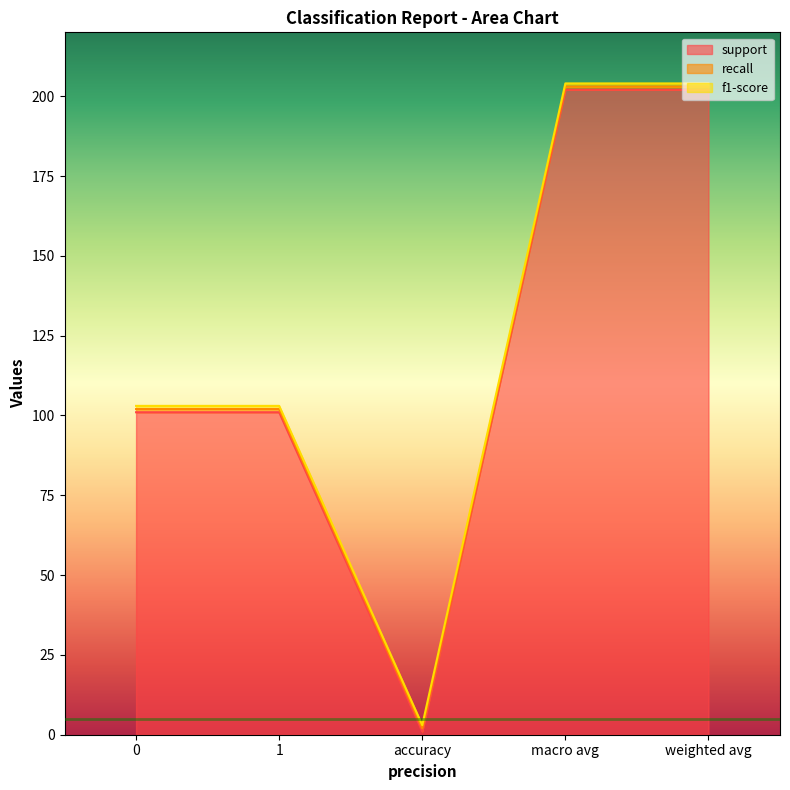

What is the total value across all series at accuracy?

3